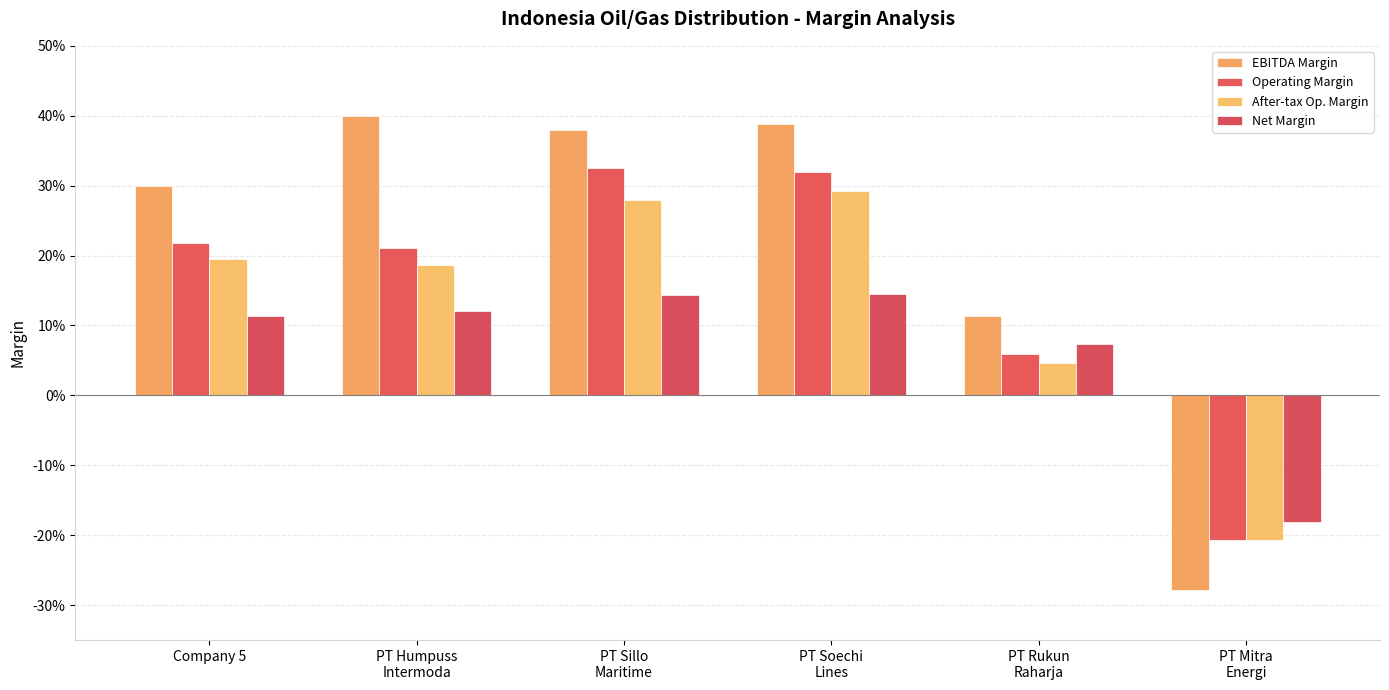

Are the bars horizontal?

No